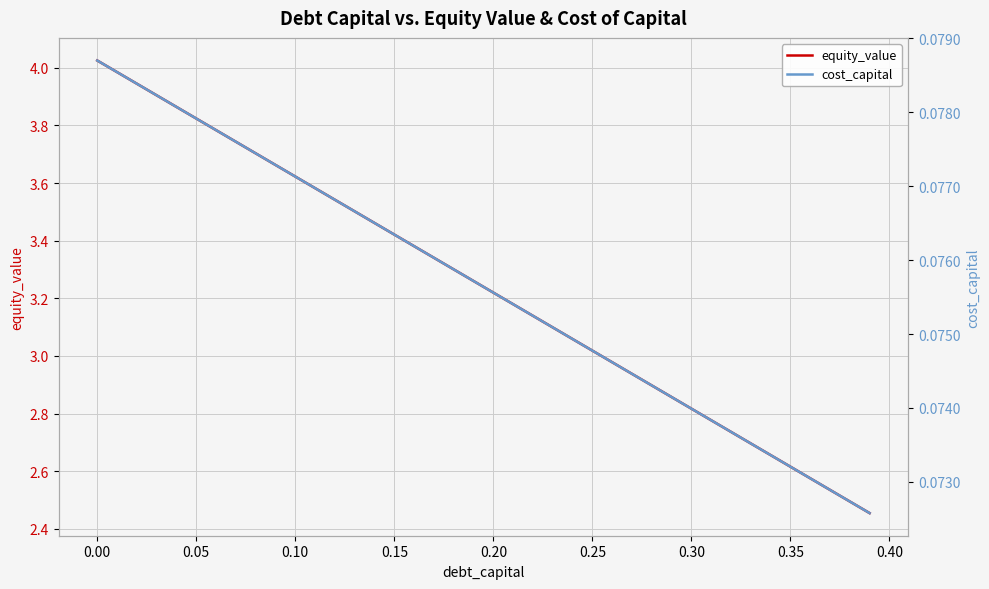

Is the value of equity_value at 30 greater than the value of cost_capital at 33?

Yes